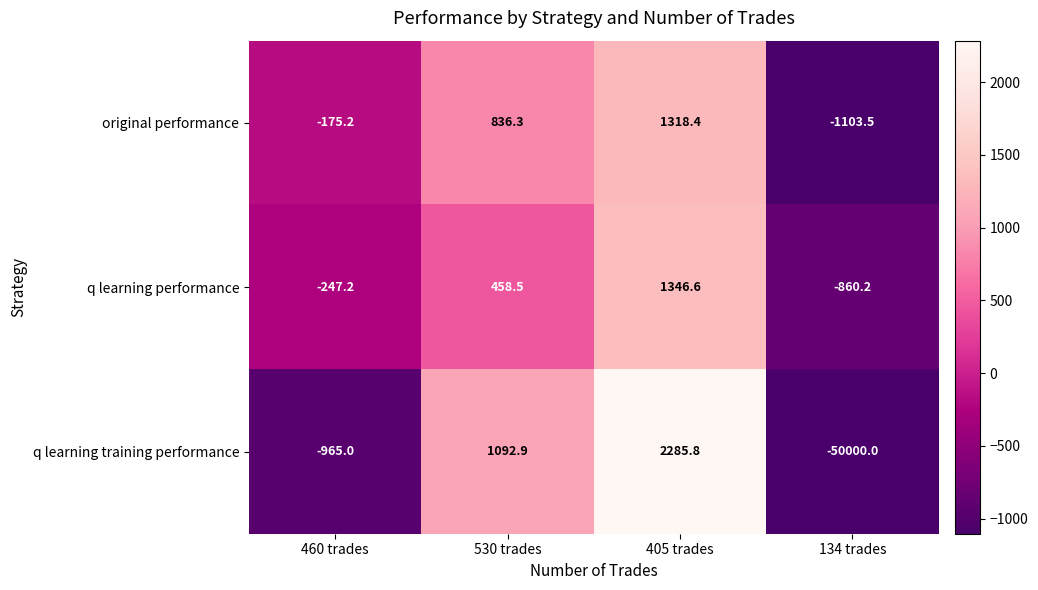

What is the sum of the original performance values at 460 trades and 134 trades?

-1278.7